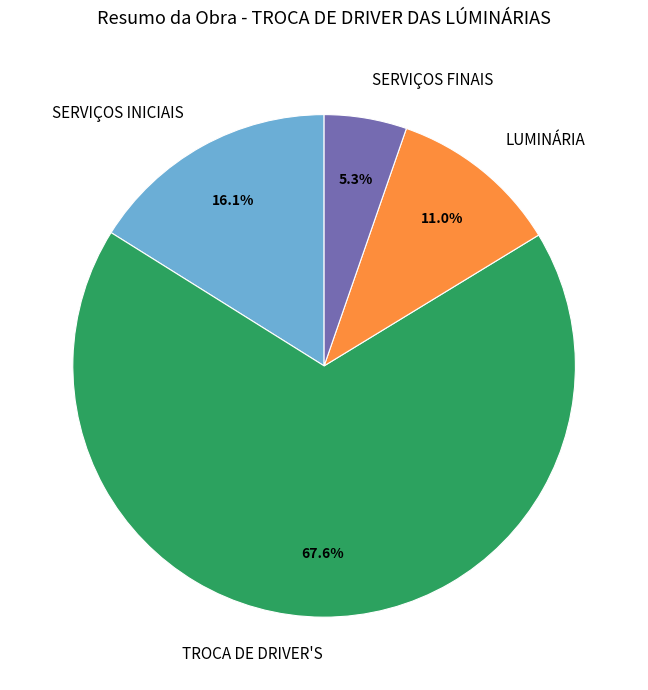

What is the smallest slice in the pie chart?

SERVIÇOS FINAIS